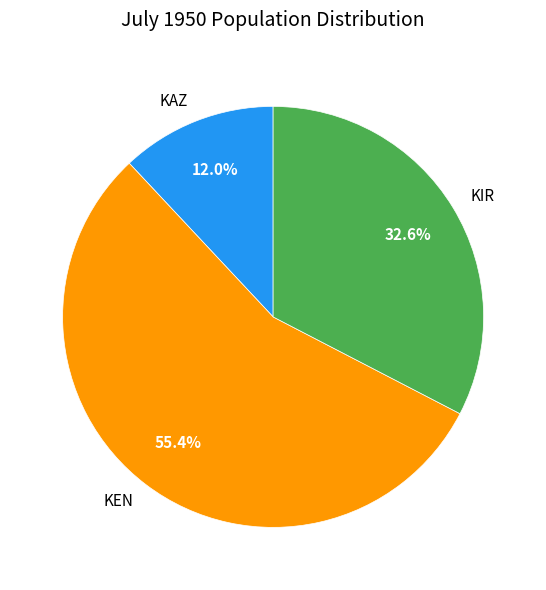

To the nearest percent, what is the difference between the largest and smallest slice percentages?

43%